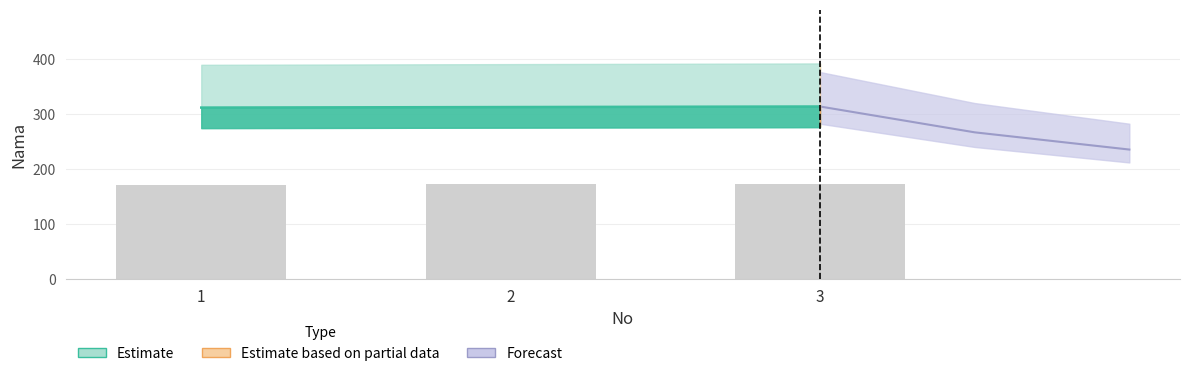

Reading right to left, list all the values displayed in this chart.

313	312	311